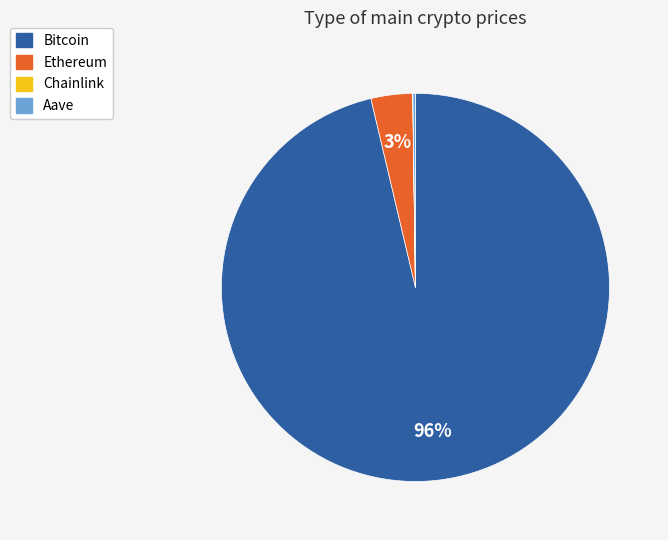

Is there any slice that represents more than half of the pie?

Yes